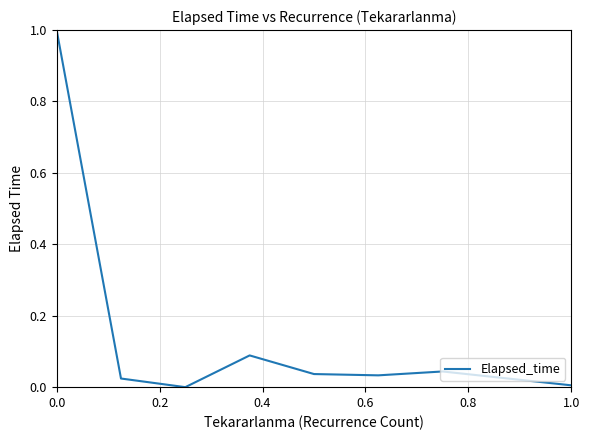

What is the sum of all values?

1.2